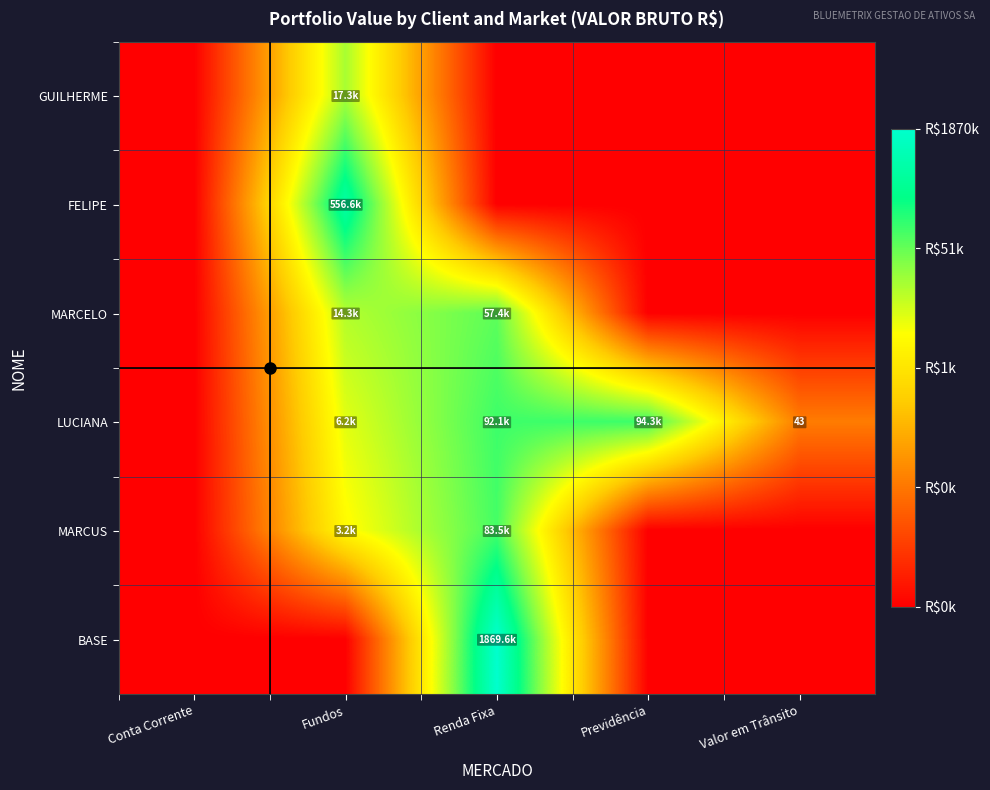

The value of MARCUS at Previdência is 5.4. True or false?

False